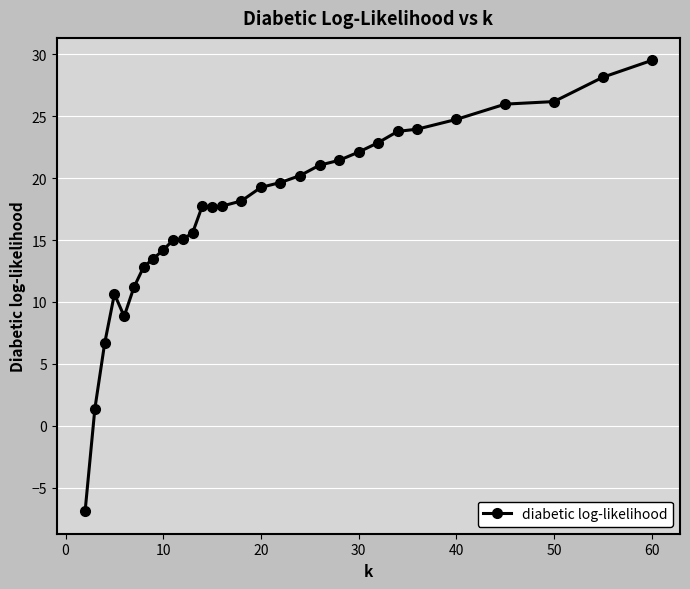

What is the minimum value shown in the chart?

-6.9